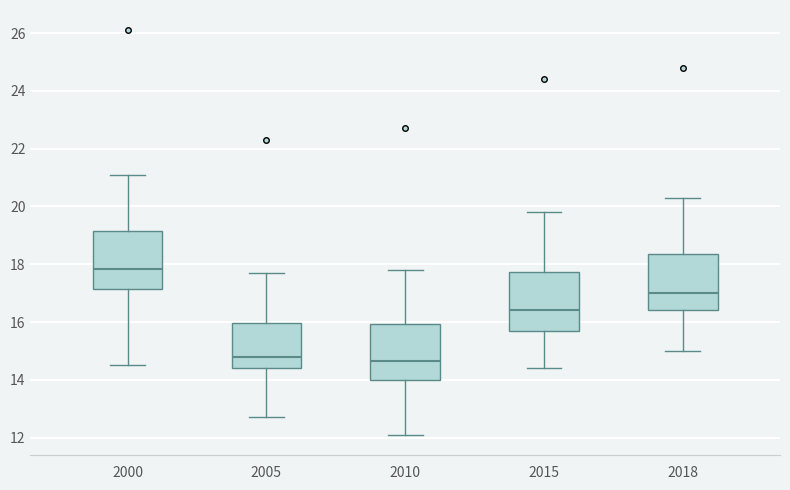

Reading left to right, transcribe this box plot: for each box, give where its median line is, the range the box spans, and where its two whiskers end, as read against the y-axis. The values are not printed on the chart, so give them approximately, as read against the axis.

2000: median 17.8, box 17.2 to 19.2, whiskers 14.6 to 21.2
2005: median 14.8, box 14.4 to 16.0, whiskers 12.8 to 17.8
2010: median 14.6, box 14.0 to 16.0, whiskers 12.2 to 17.8
2015: median 16.4, box 15.8 to 17.8, whiskers 14.4 to 19.8
2018: median 17.0, box 16.4 to 18.4, whiskers 15.0 to 20.4